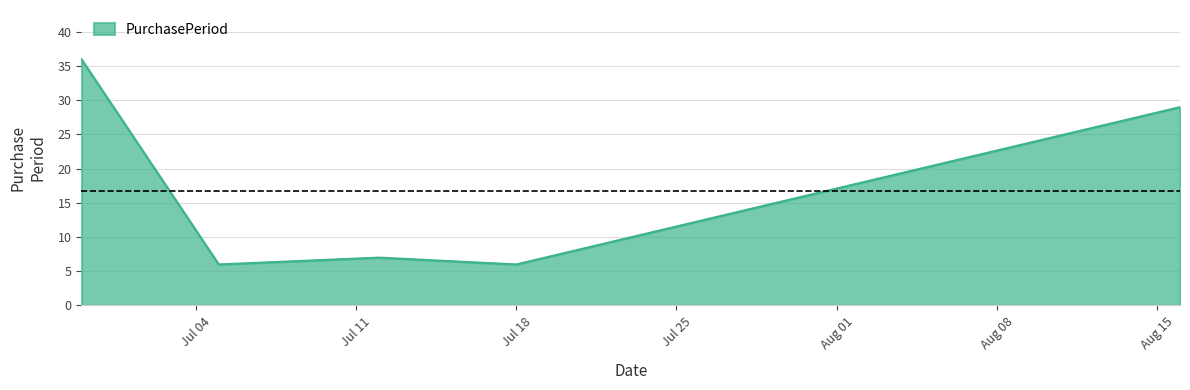

Does the chart have visible grid lines?

Yes